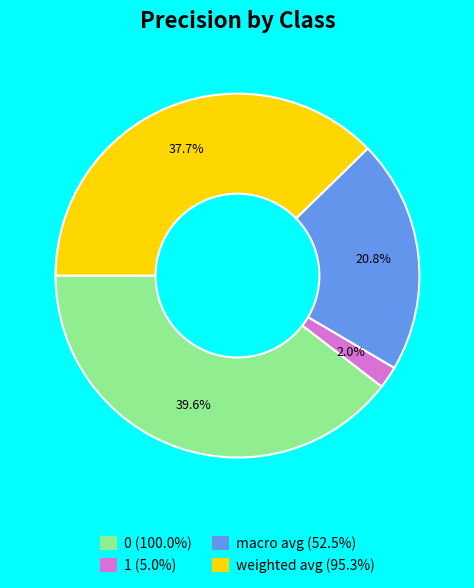

Is there any slice that represents more than half of the pie?

No